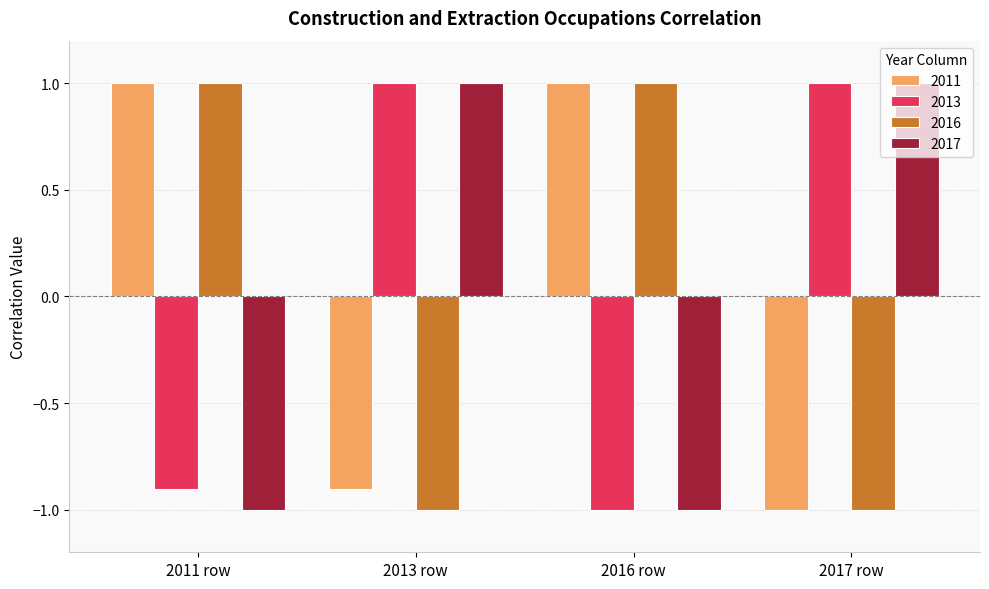

Which category has the lowest value in the 2011 series?

2017 row